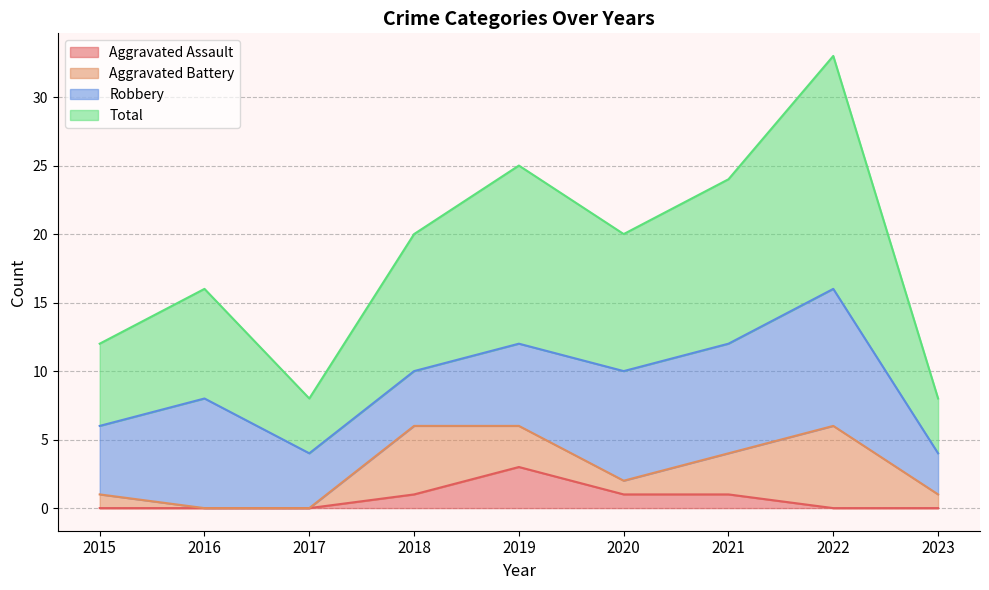

What is the approximate value of Total at 2021, to the nearest 5?

25